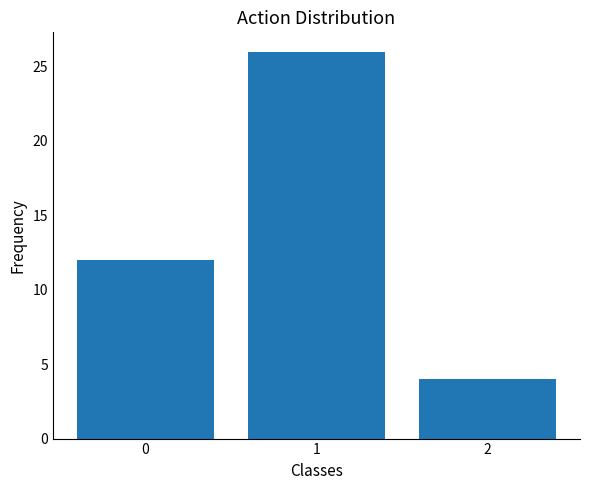

At which category does the chart reach its minimum across all series?

2